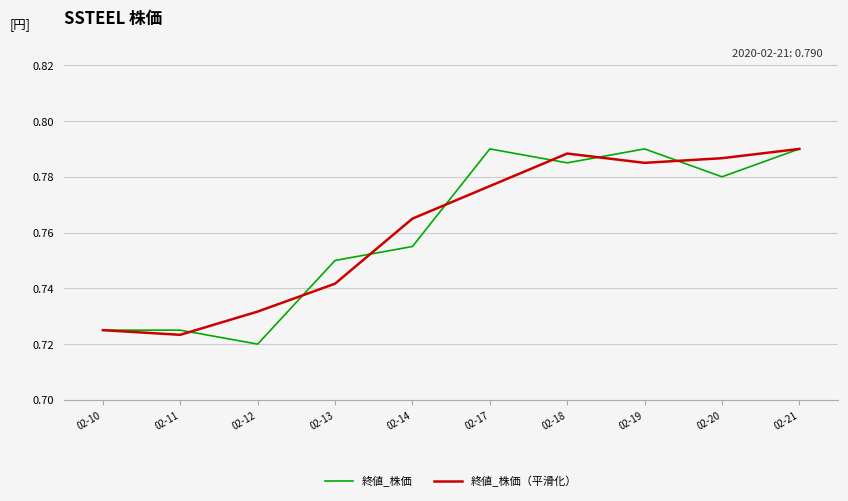

True or false: 終値_株価 has a value of 1.3 at 02-14.

False